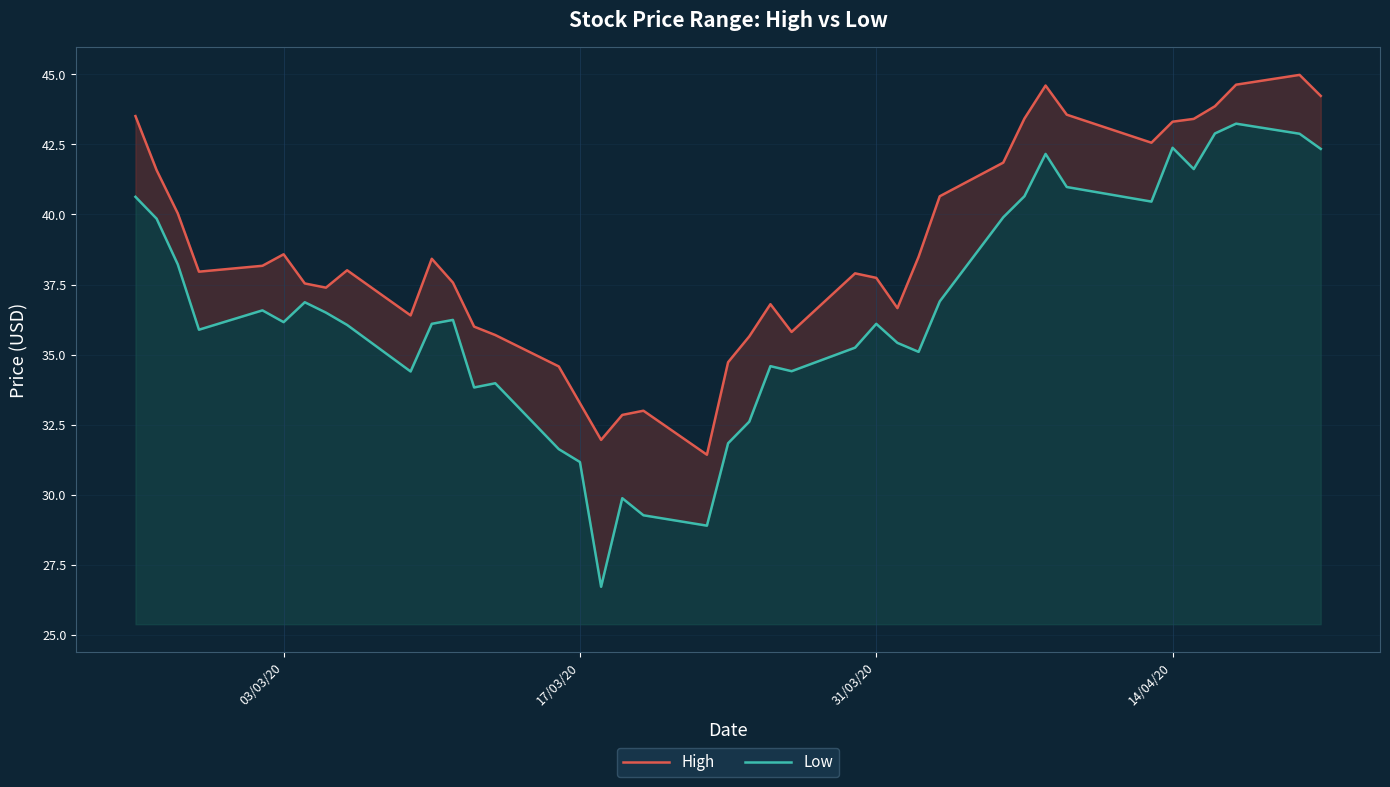

True or false: High and Low intersect in this chart.

False